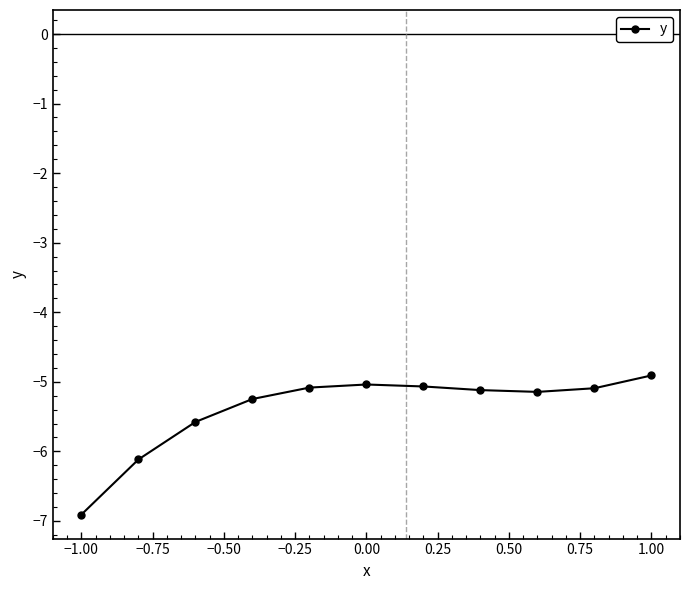

Count the number of data series in this chart.

1